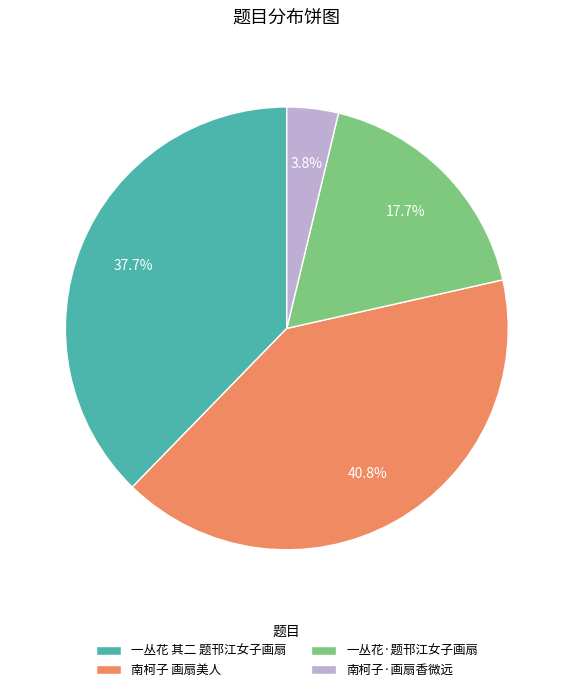

To the nearest percent, what is the difference between the 一丛花·题邗江女子画扇 and 一丛花 其二 题邗江女子画扇 slice percentages?

20%